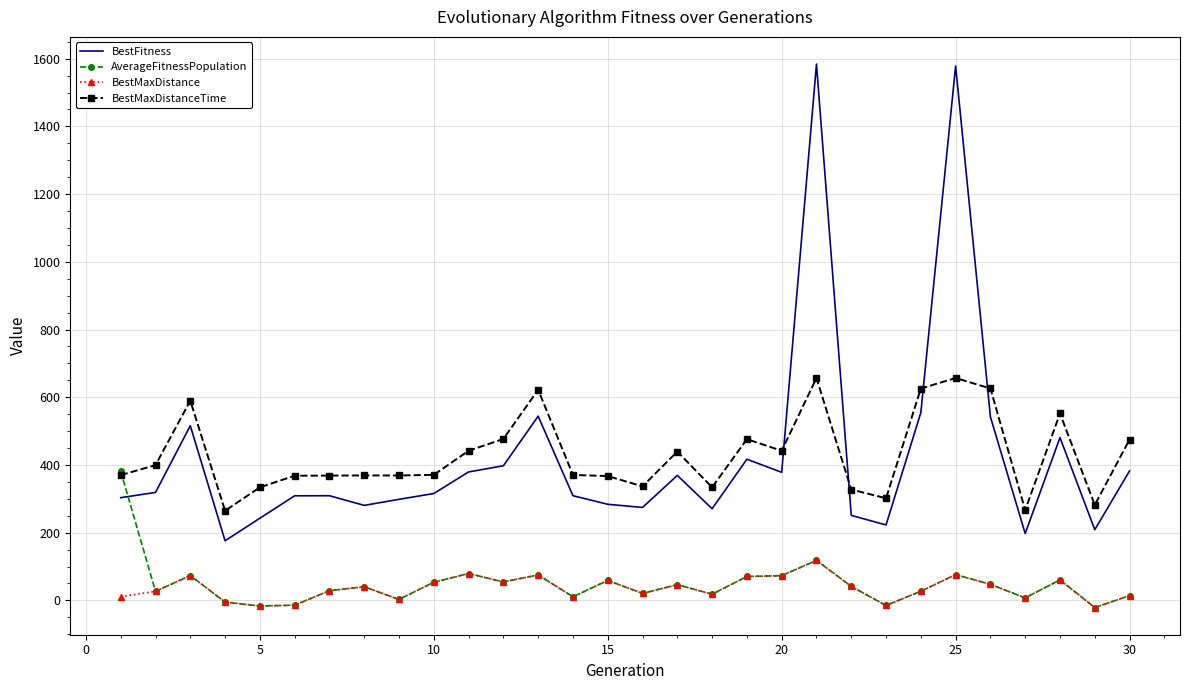

Which series has the widest spread of values?

BestFitness